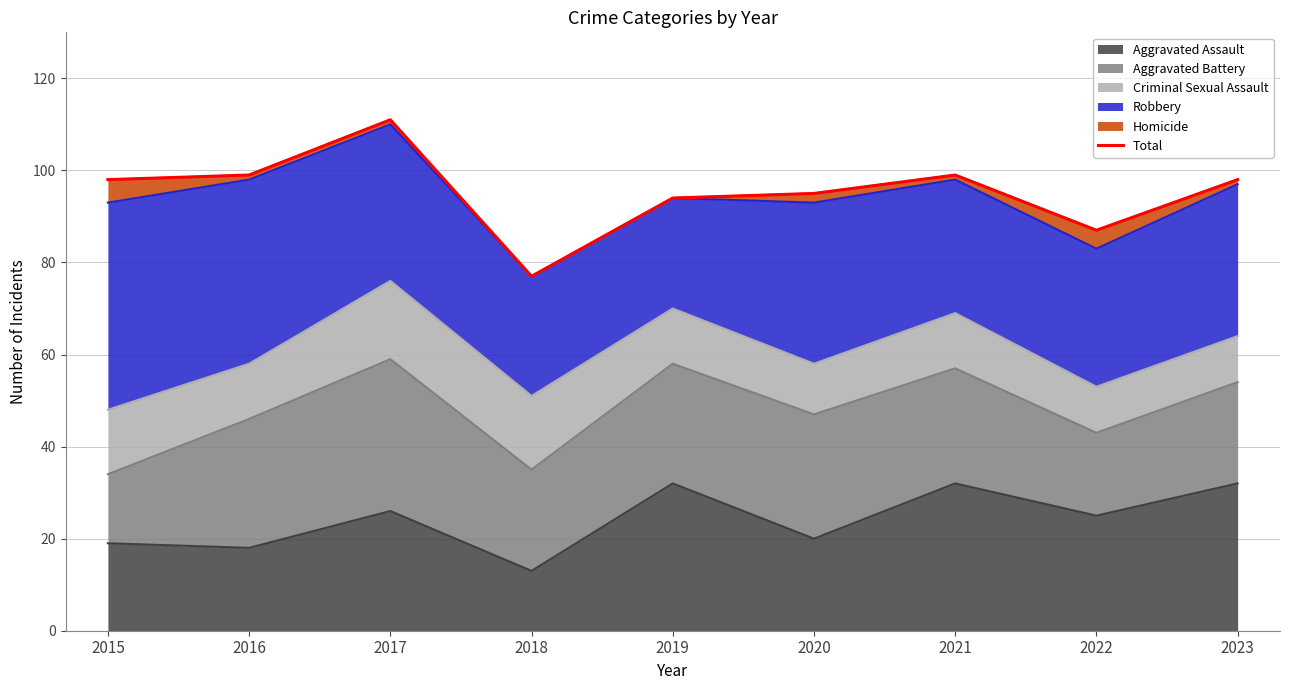

List the labels in order of value, smallest first.

2018, 2022, 2019, 2020, 2015, 2023, 2016, 2021, 2017